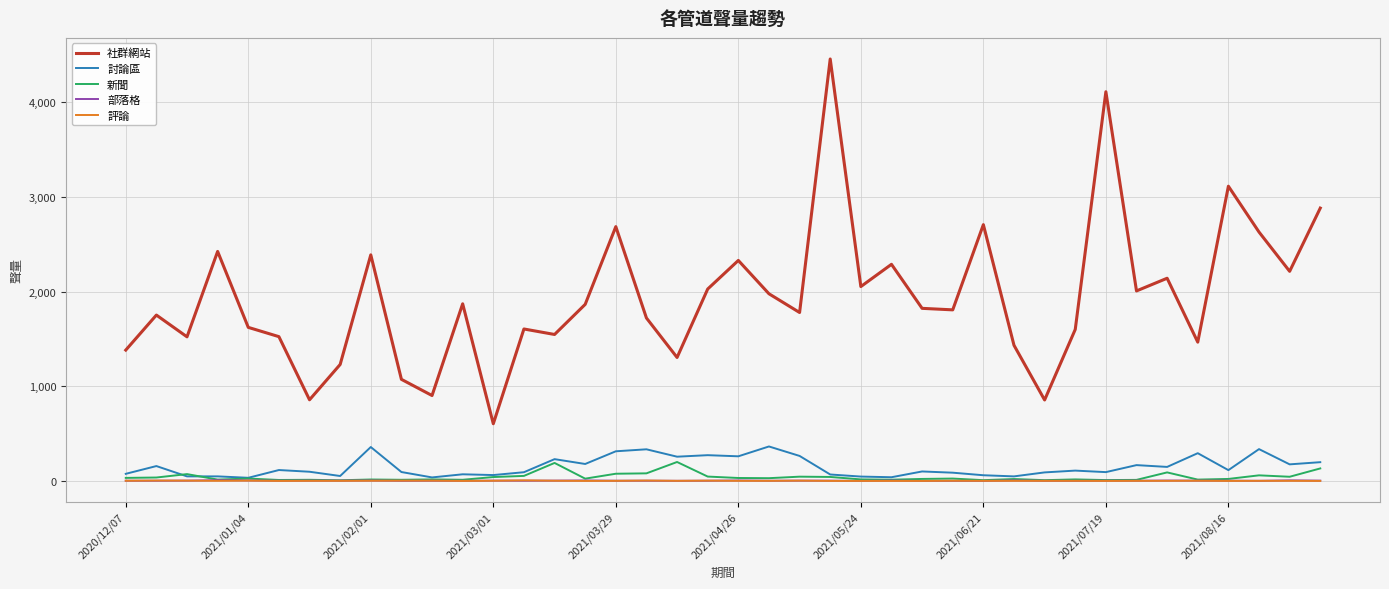

What is the difference between the maximum and minimum values in the 社群網站 series?

3853